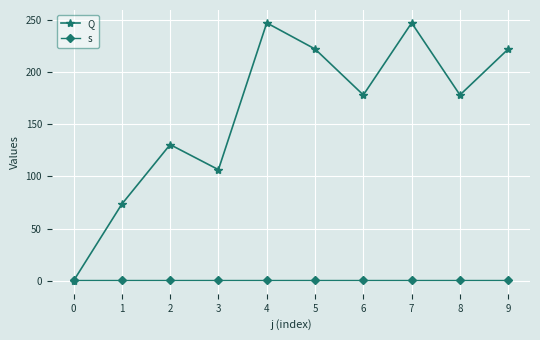

List the series in order of their peak value, highest first.

Q, s